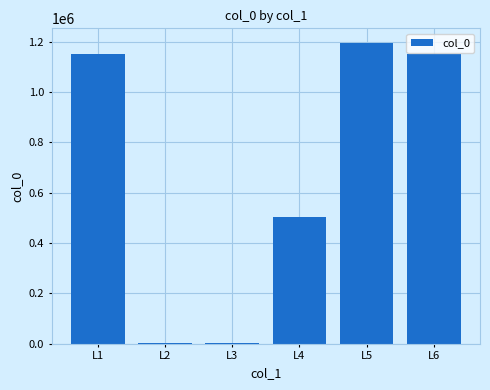

The value at L4 is 504777. True or false?

True